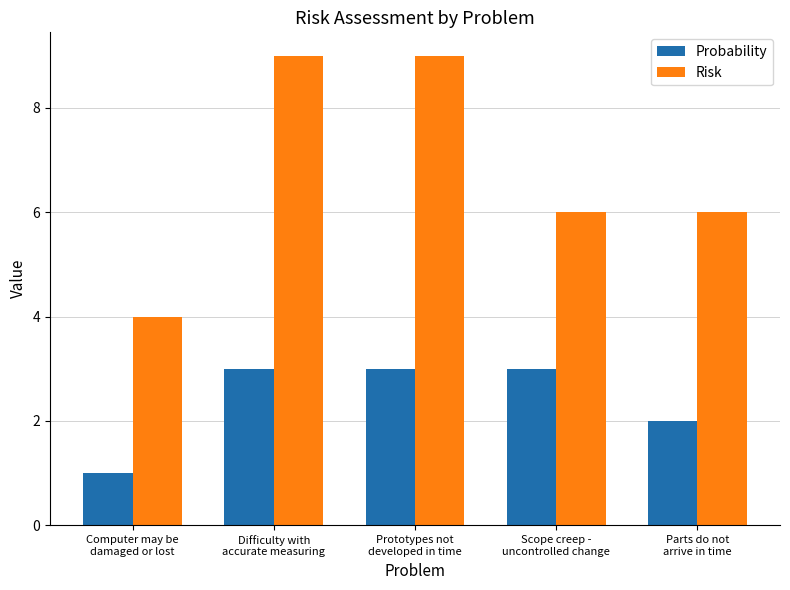

How many groups of bars are there?

5